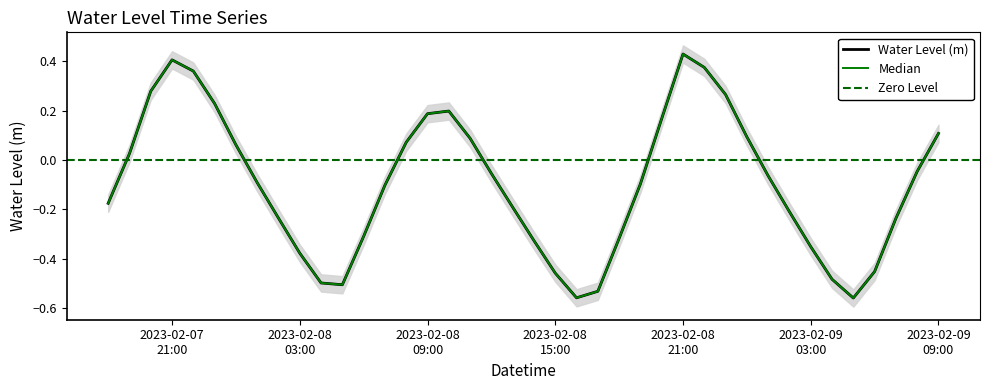

What is the label of the 36th point from the left?

2023-02-09 05:00:00